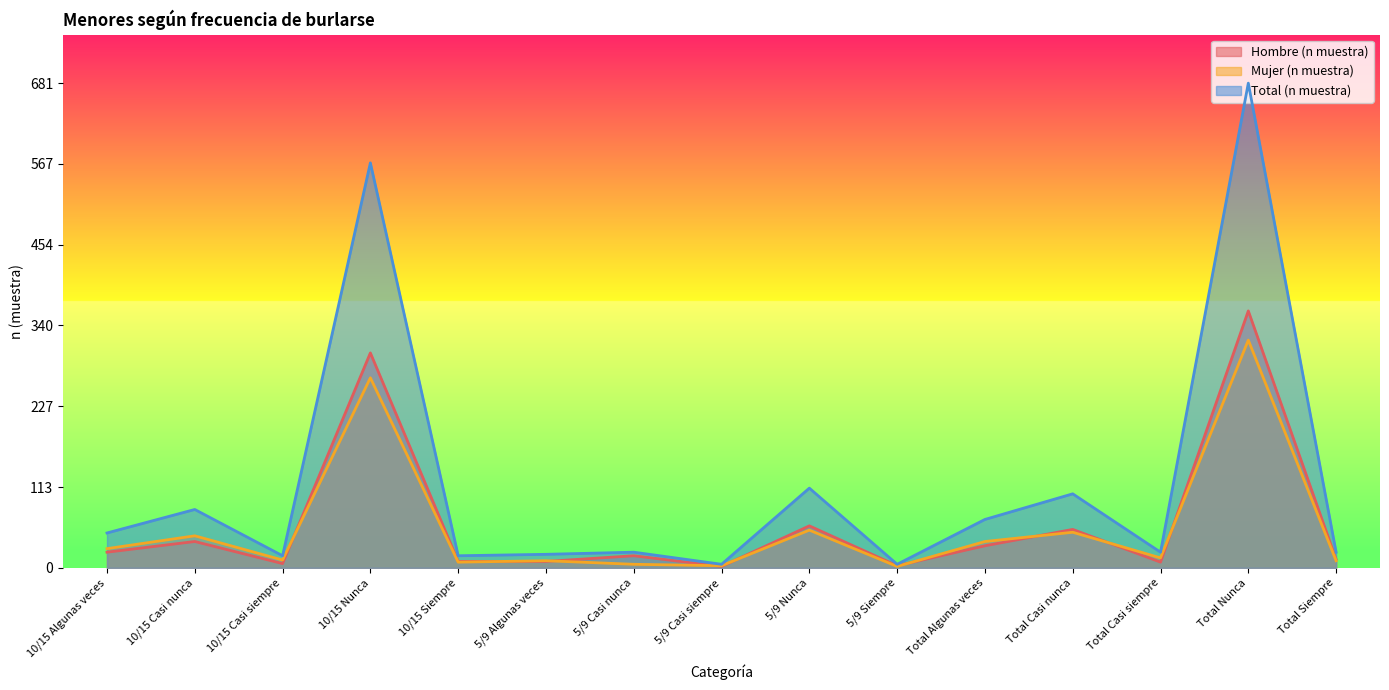

What is the smallest value displayed?

2